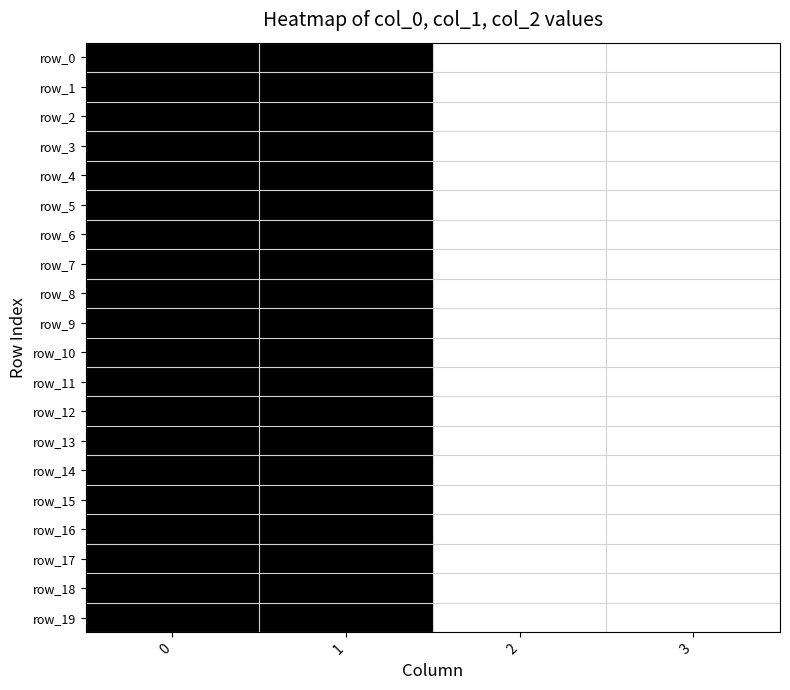

Is it true that row_3 equals 1 at 1?

True